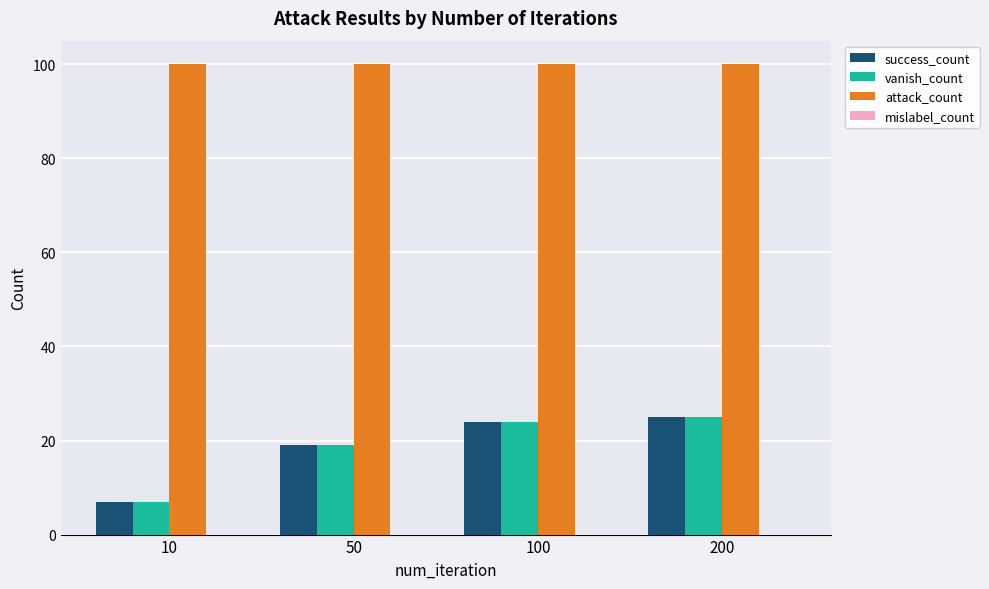

How many groups of bars are there?

4